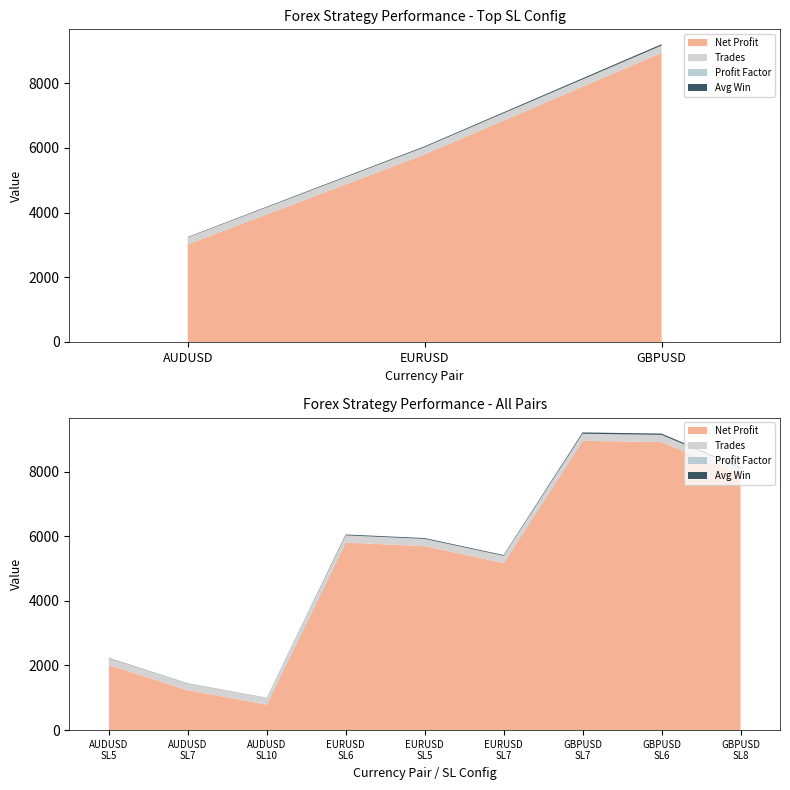

Reading left to right, transcribe all the data shown in this chart.

Net Profit: AUDUSD=3018.2	EURUSD=5802.7	GBPUSD=8949.5
Trades: AUDUSD=213.0	EURUSD=223.0	GBPUSD=219.0
Profit Factor: AUDUSD=1.4	EURUSD=1.4	GBPUSD=1.6
Avg Win: AUDUSD=14.2	EURUSD=26.0	GBPUSD=40.9